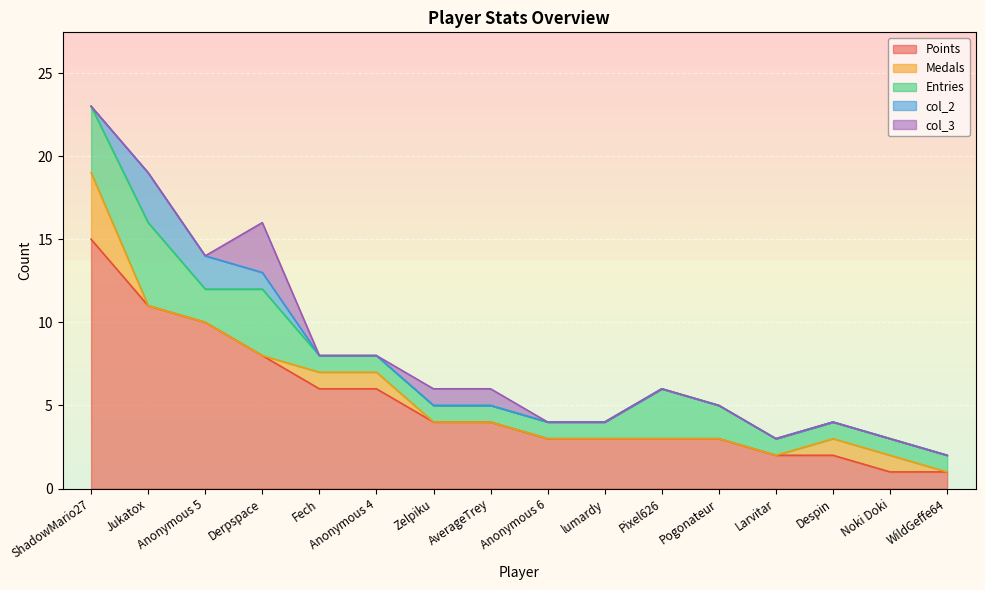

List the series in order of their peak value, highest first.

Points, Entries, Medals, col_2, col_3